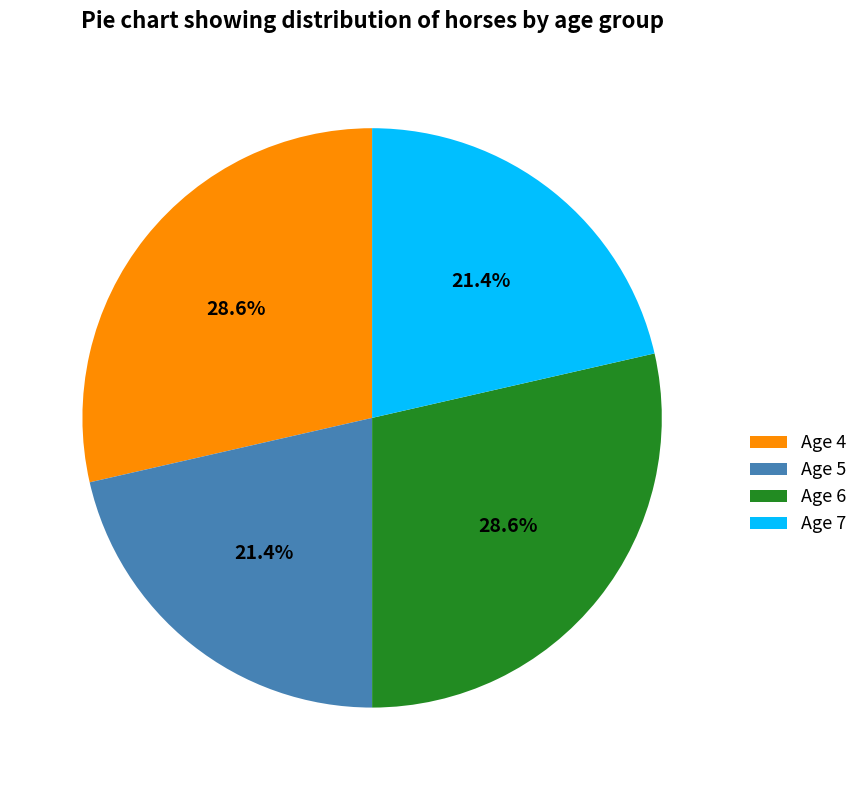

Does Age 4 account for over 50% of the chart?

No